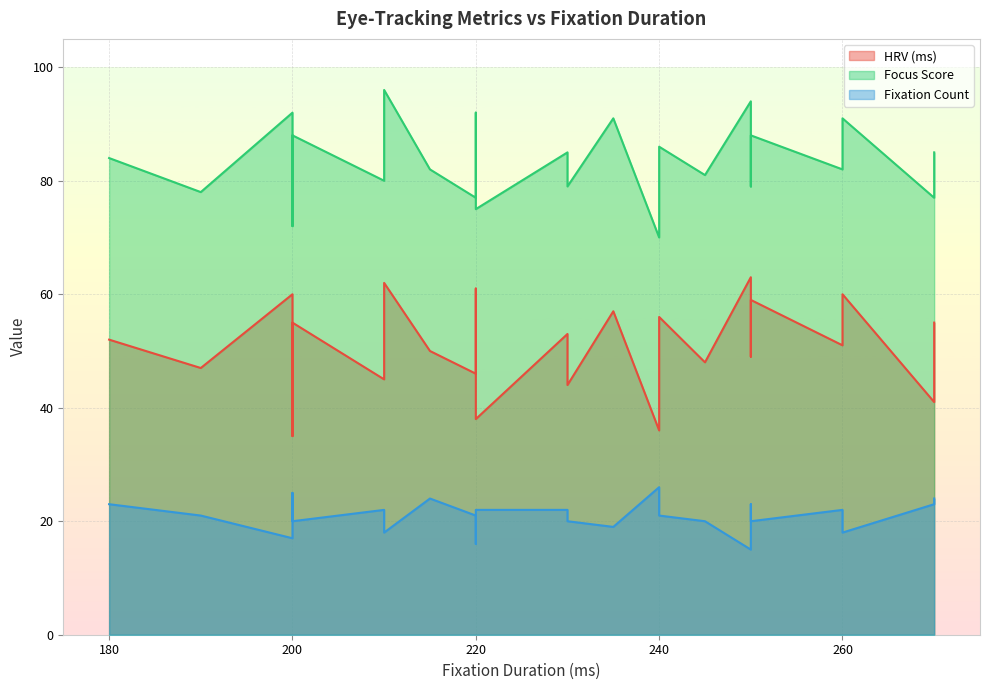

List the series in order of their peak value, lowest first.

Fixation Count, HRV (ms), Focus Score